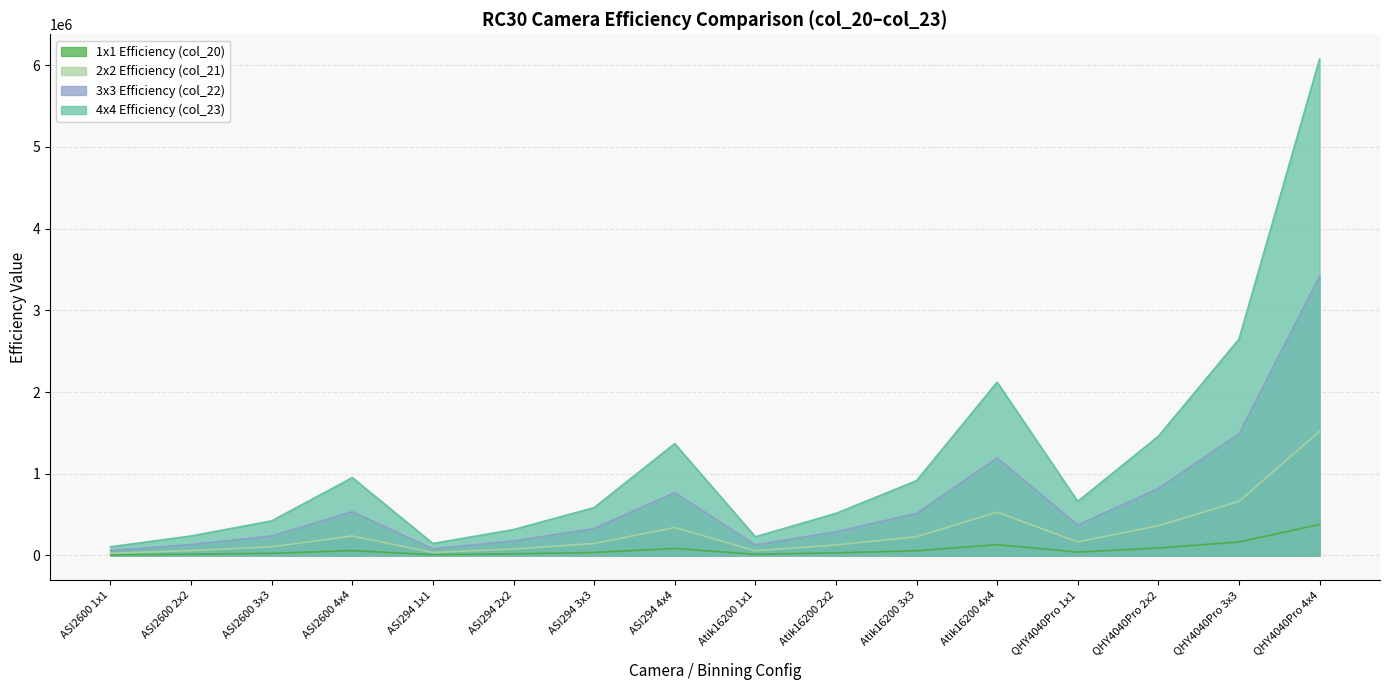

At which category does the chart reach its peak across all series?

QHY4040Pro 4x4